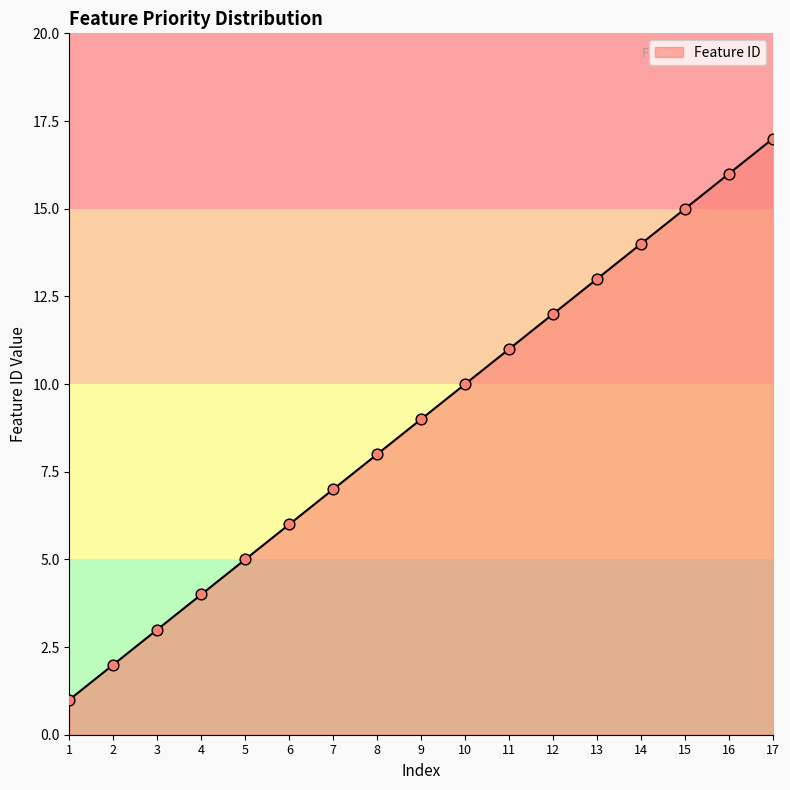

Between 15 and 1, which is larger?

15